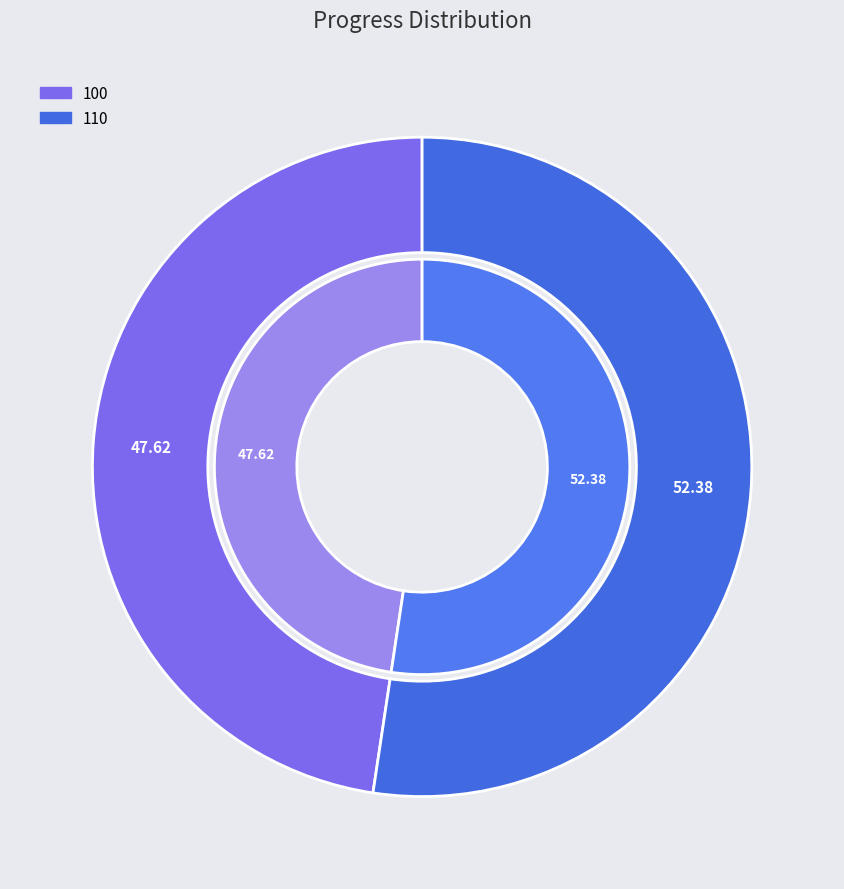

What percentage is NOT represented by 110?

47.6%